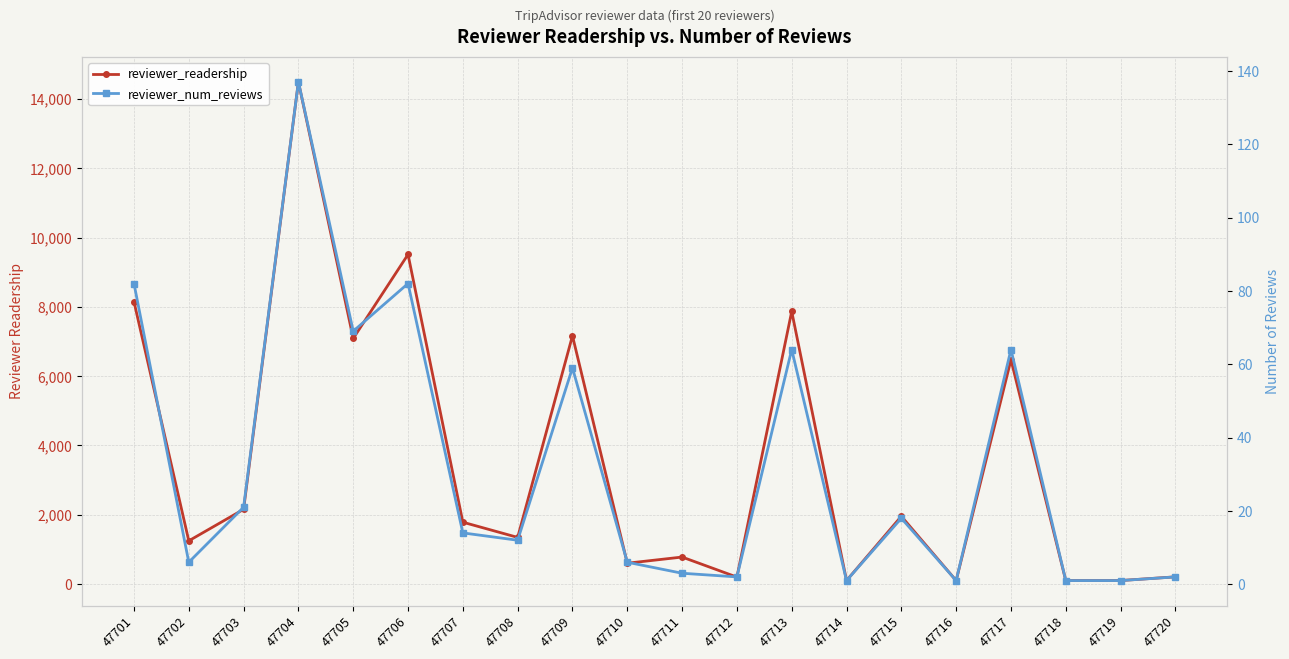

Reading left to right, transcribe all the data shown in this chart.

reviewer_readership: 47701=8150	47702=1247	47703=2156	47704=14495	47705=7089	47706=9513	47707=1785	47708=1346	47709=7165	47710=601	47711=779	47712=201	47713=7868	47714=100	47715=1956	47716=100	47717=6472	47718=100	47719=101	47720=208
reviewer_num_reviews: 47701=82	47702=6	47703=21	47704=137	47705=69	47706=82	47707=14	47708=12	47709=59	47710=6	47711=3	47712=2	47713=64	47714=1	47715=18	47716=1	47717=64	47718=1	47719=1	47720=2